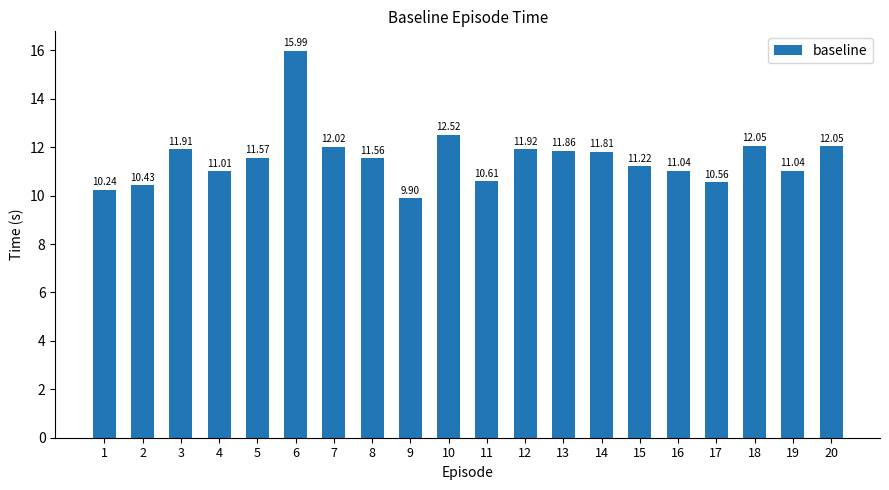

Reading right to left, extract all data points from this chart.

12.1	11.0	12.1	10.6	11.0	11.2	11.8	11.9	11.9	10.6	12.5	9.9	11.6	12.0	16.0	11.6	11.0	11.9	10.4	10.2